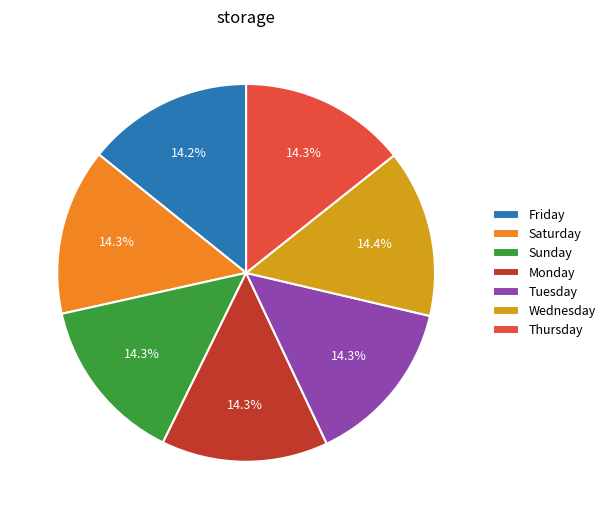

What is the ratio of the value at Sunday to the value at Thursday?

1.0